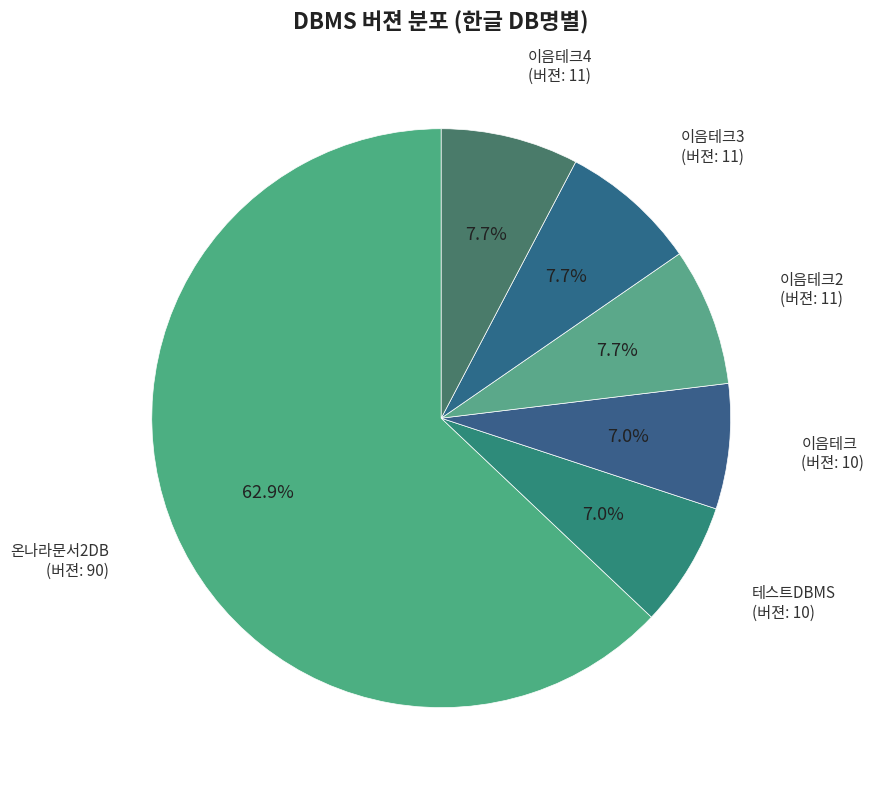

How many segments does this pie chart have?

6